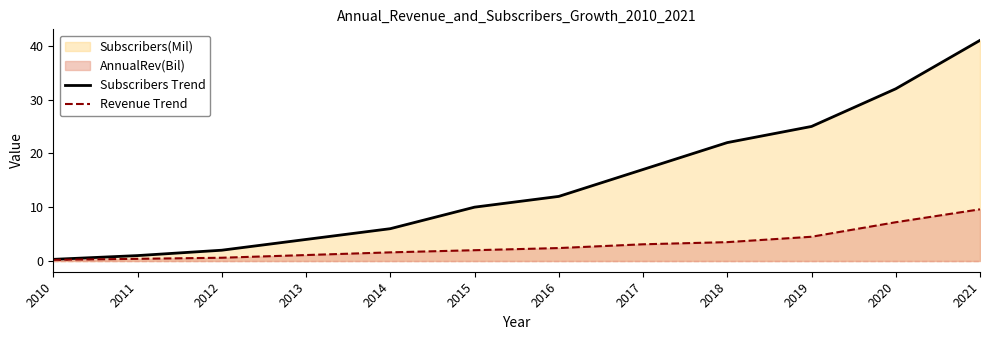

Is the value of Subscribers Trend at 2013 greater than the value of Revenue Trend at 2010?

Yes